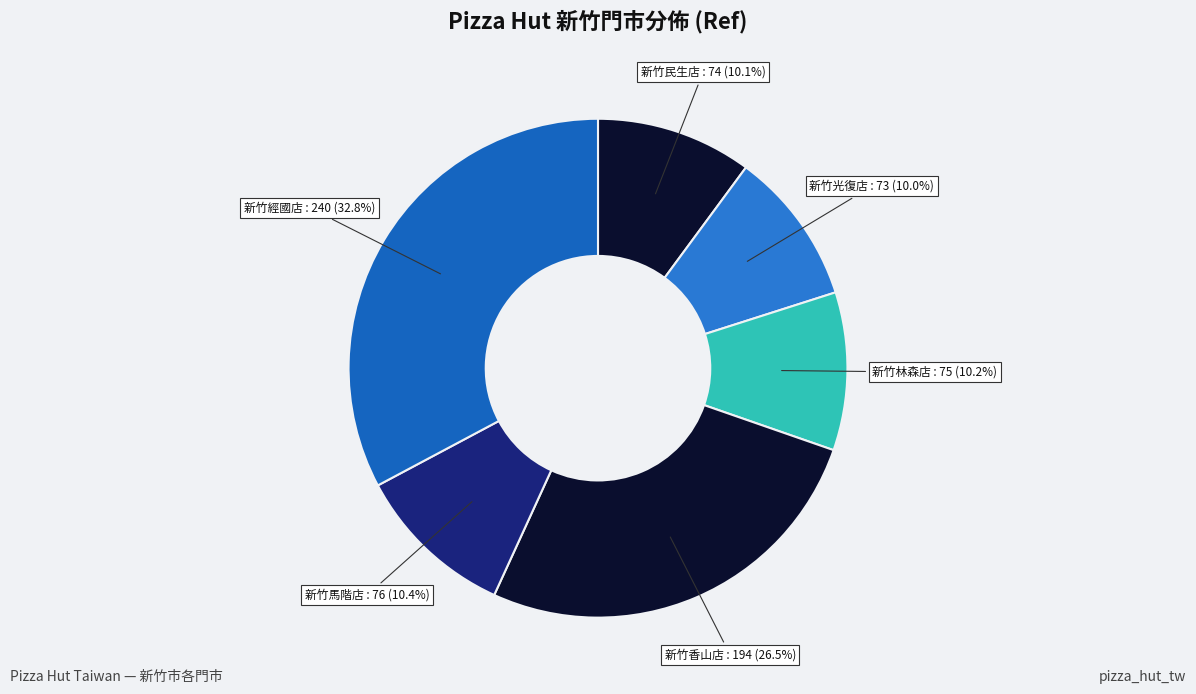

What is the largest slice in the pie chart?

新竹經國店